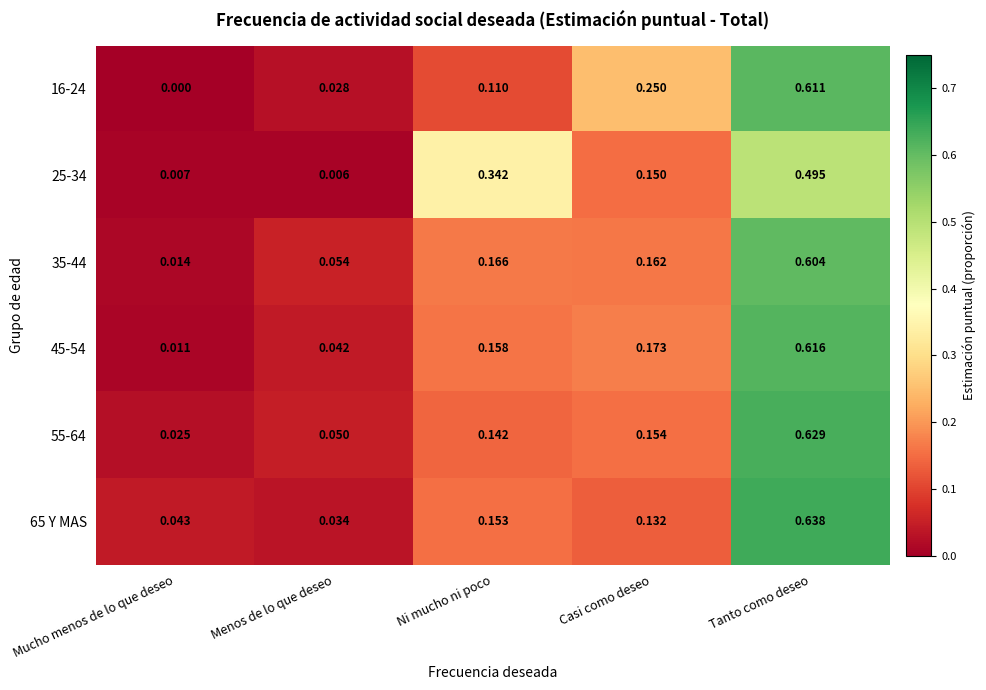

List the series in order of their peak value, highest first.

65 Y MAS, 55-64, 45-54, 16-24, 35-44, 25-34